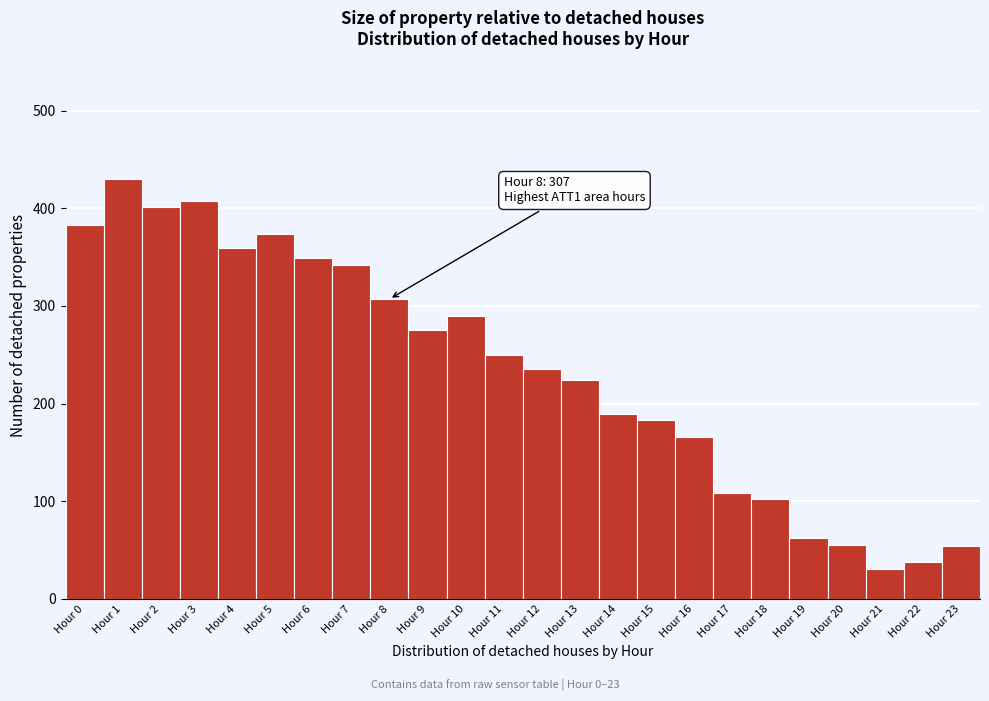

The chart shows a value of 235 at Hour 12. True or false?

True